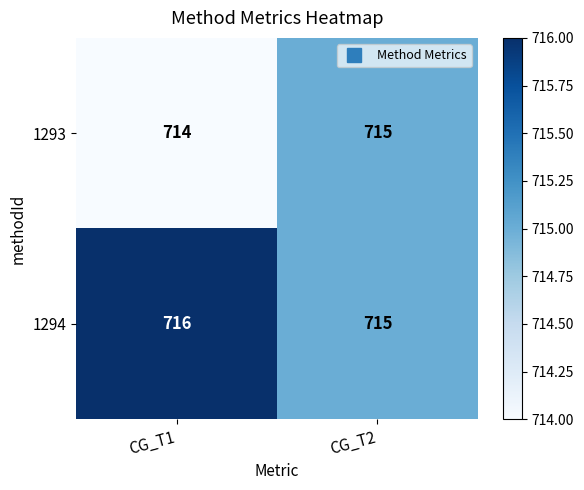

What is the sum of all 1293 values?

1429